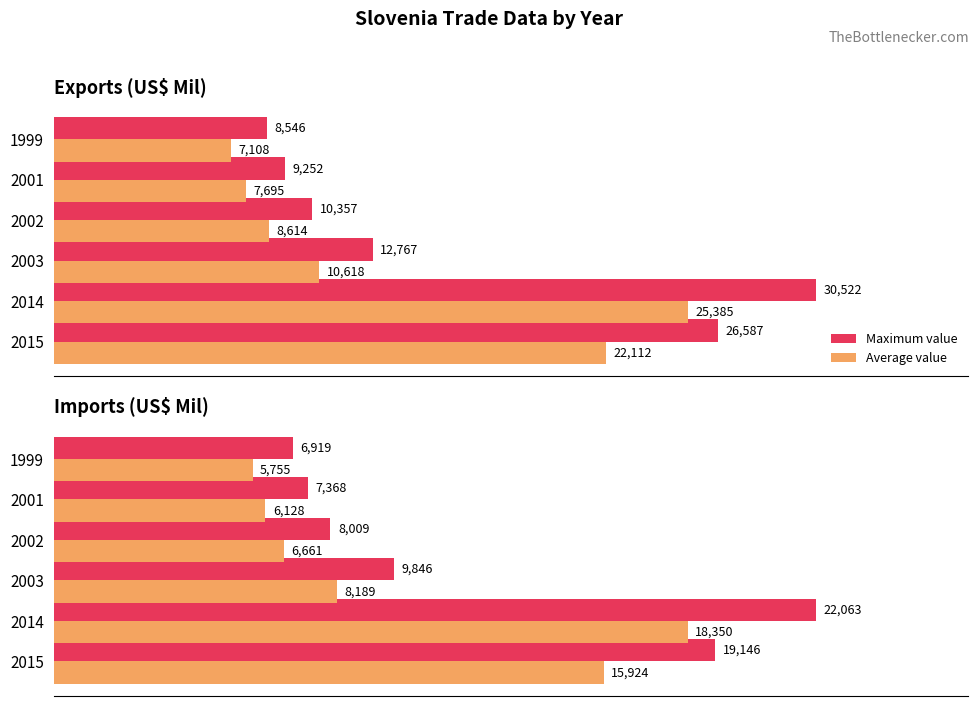

What is the difference between the maximum and minimum values in the Average value series?

12595.3